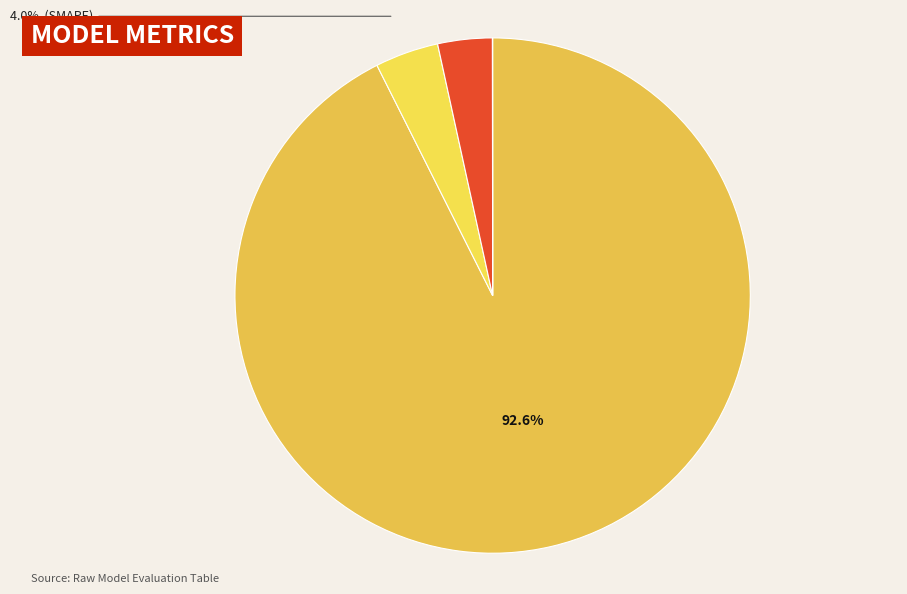

How many segments does this pie chart have?

4